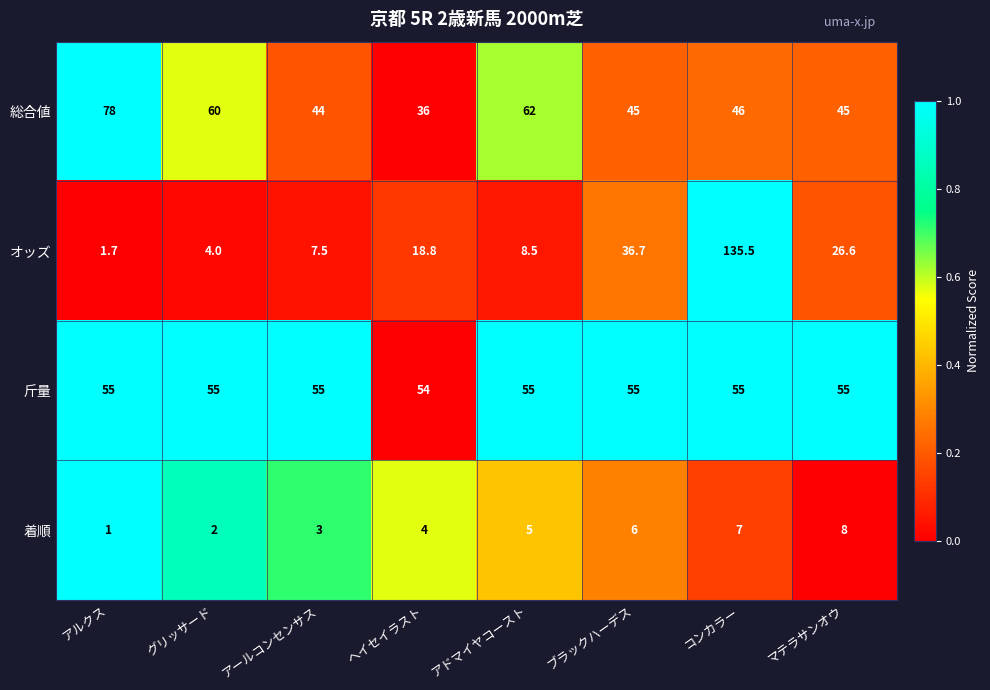

Between ブラックハーデス and マテラサンオウ, which series saw the biggest shift?

オッズ